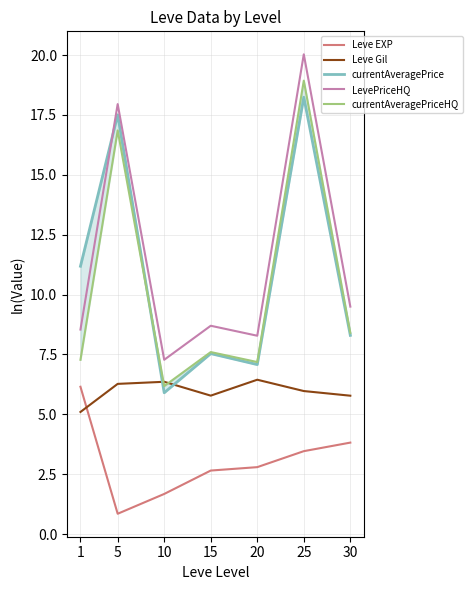

Does the chart display data point markers on the line(s)?

No